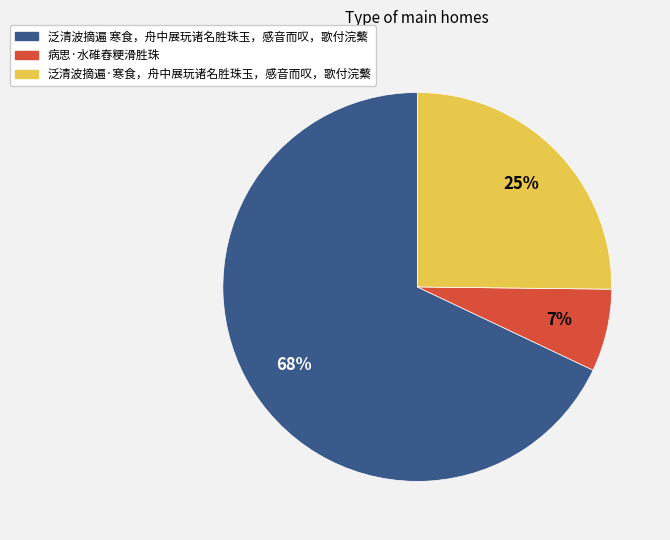

Rank the categories by value from lowest to highest.

病思·水碓舂粳滑胜珠, 泛清波摘遍·寒食，舟中展玩诸名胜珠玉，感音而叹，歌付浣蘩, 泛清波摘遍 寒食，舟中展玩诸名胜珠玉，感音而叹，歌付浣蘩